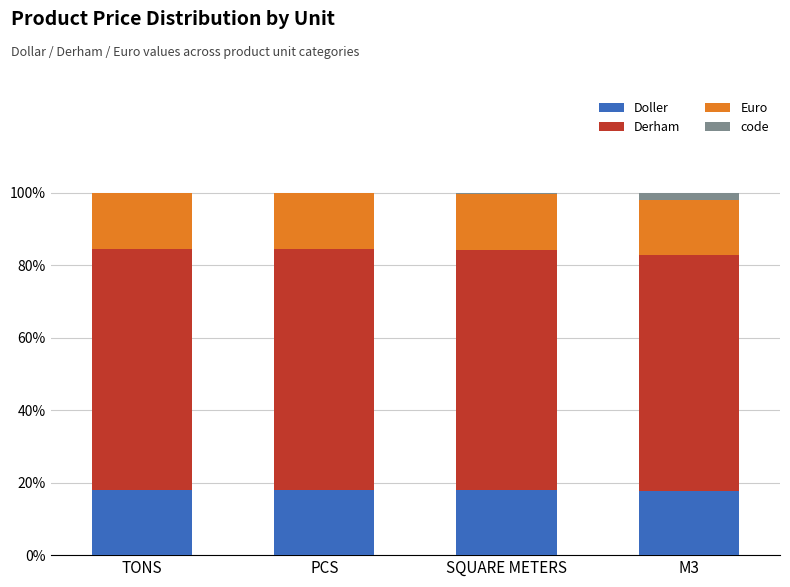

Is it true that Doller equals 18.0 at SQUARE METERS?

True